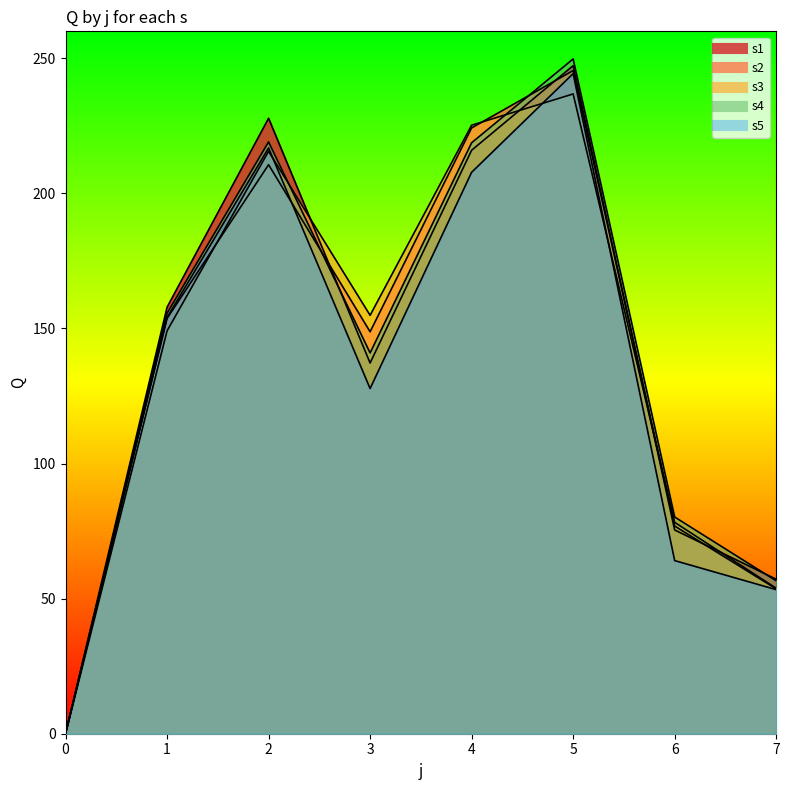

List the labels in order of s2 value, smallest first.

0, 7, 6, 3, 1, 2, 4, 5